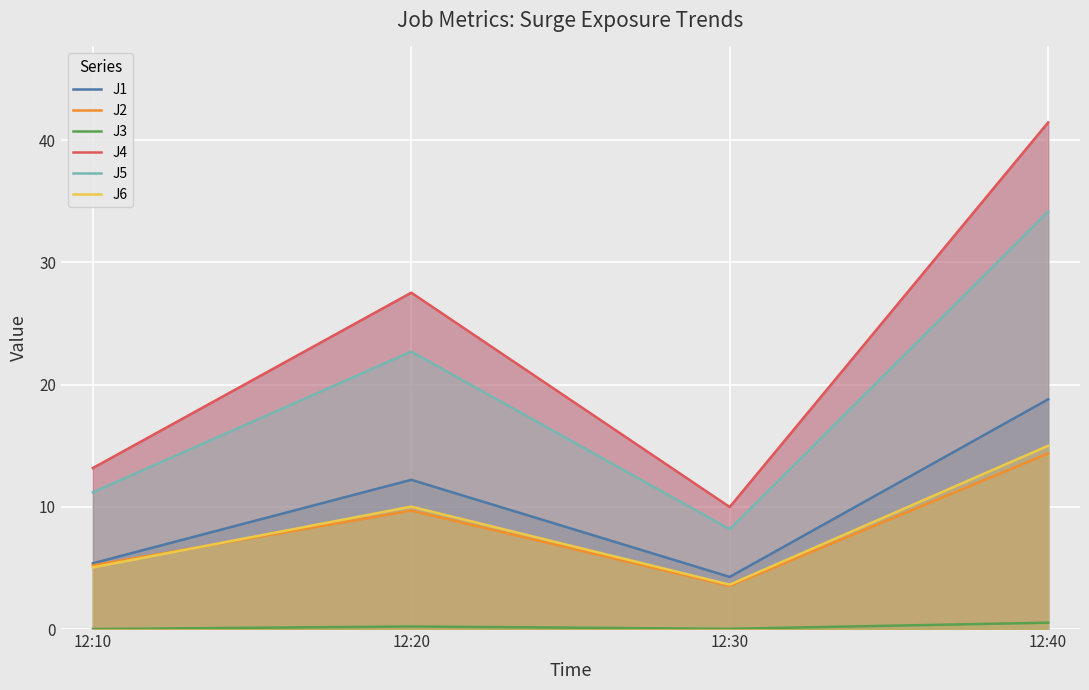

True or false: J3 has more than 1 points higher than both neighbors.

False